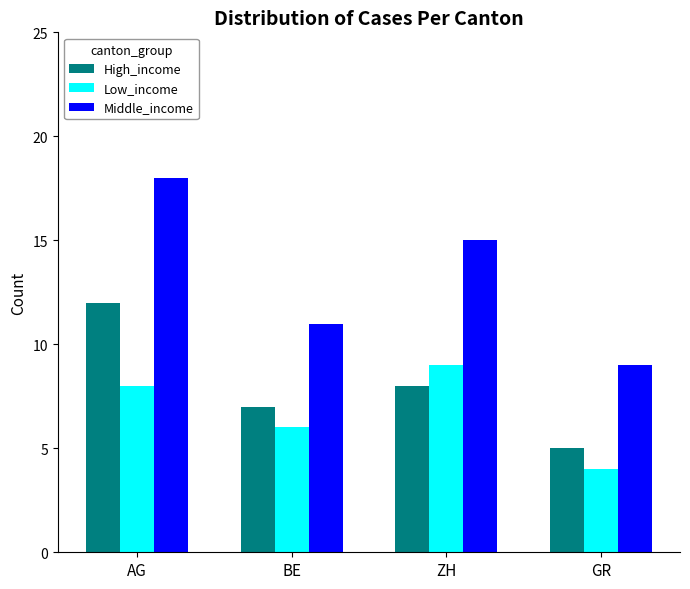

The High_income series shows 5 at GR. True or false?

True